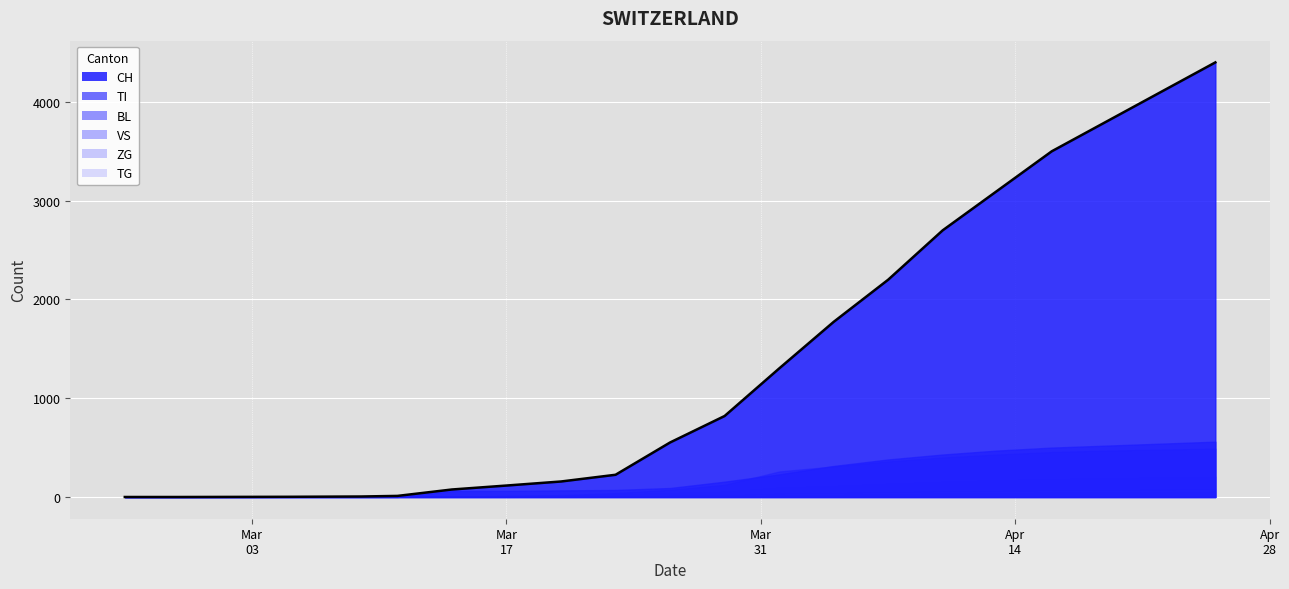

What are all the series names shown in the legend?

CH, TI, BL, VS, ZG, TG